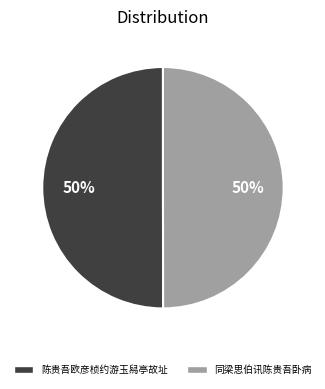

The 同梁思伯讯陈贵吾卧病 slice represents 60% of the pie. True or false?

False